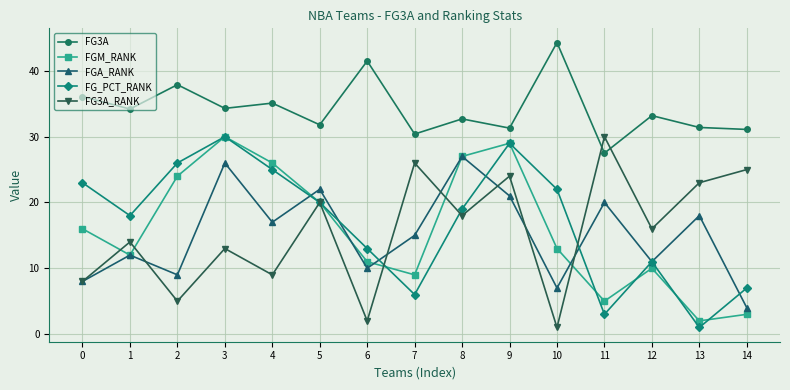

Which category has the highest value in the FG3A series?

10